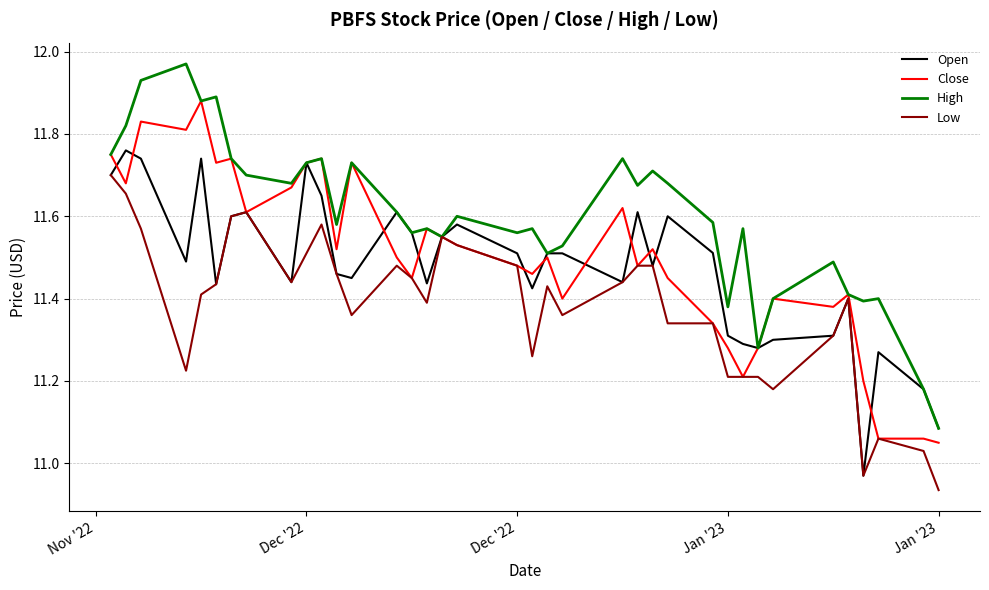

Which series has the largest total across all categories?

High